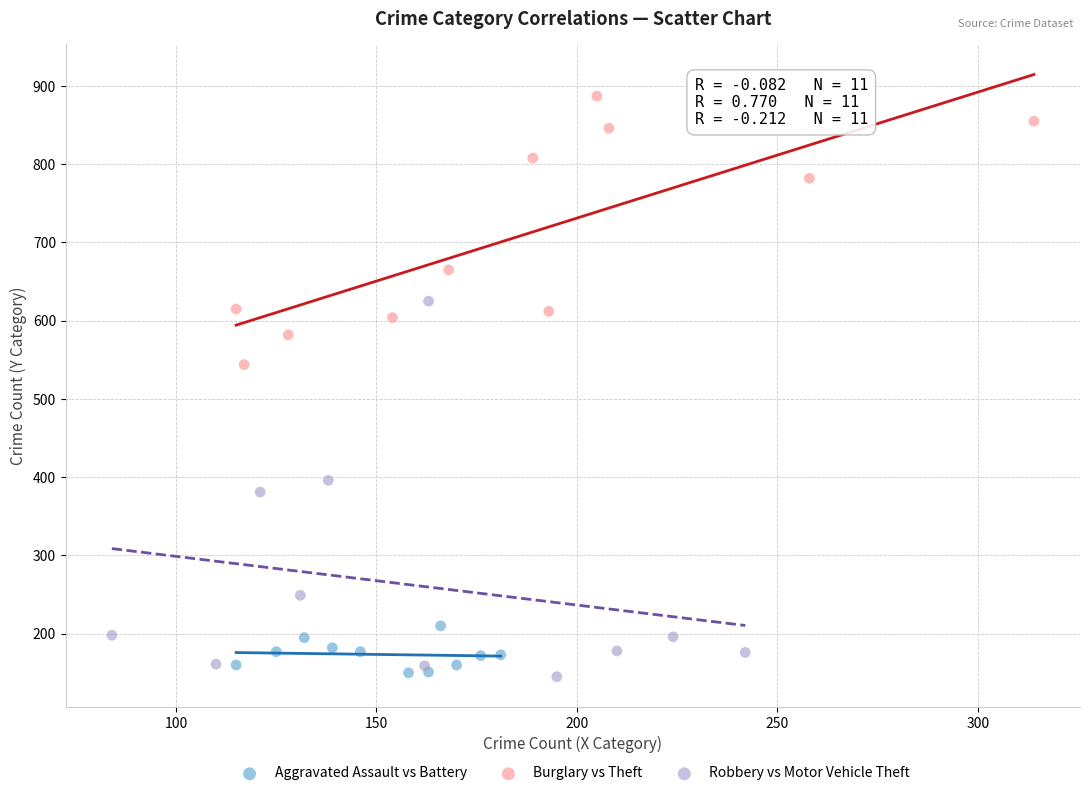

Which series reaches the maximum Y coordinate?

Burglary vs Theft